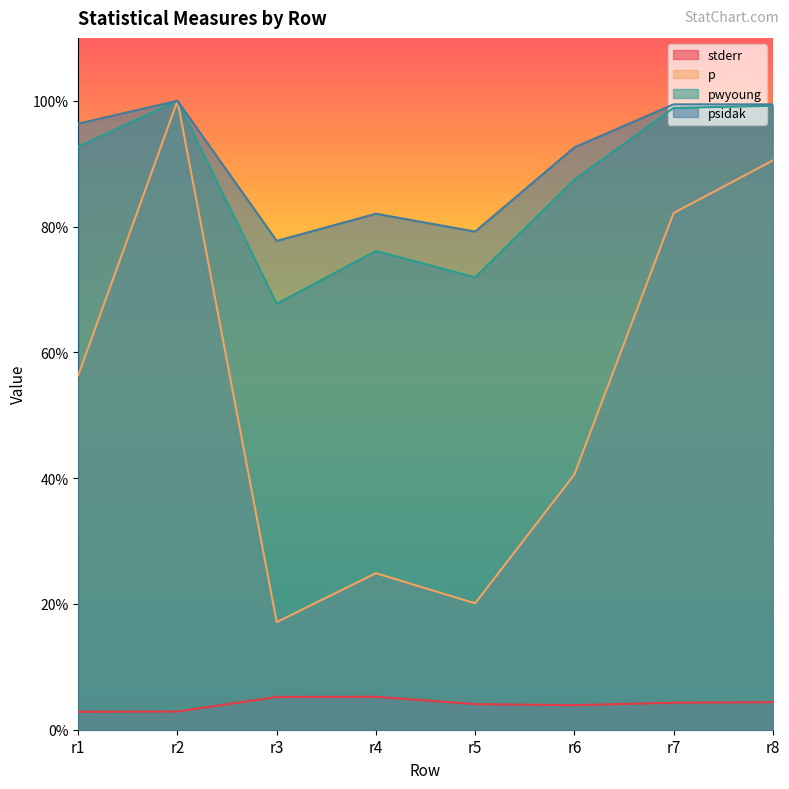

Reading left to right, transcribe all the data shown in this chart.

stderr: r1=0.0	r2=0.0	r3=0.1	r4=0.1	r5=0.0	r6=0.0	r7=0.0	r8=0.0
p: r1=0.6	r2=1.0	r3=0.2	r4=0.2	r5=0.2	r6=0.4	r7=0.8	r8=0.9
pwyoung: r1=0.9	r2=1.0	r3=0.7	r4=0.8	r5=0.7	r6=0.9	r7=1.0	r8=1.0
psidak: r1=1.0	r2=1.0	r3=0.8	r4=0.8	r5=0.8	r6=0.9	r7=1.0	r8=1.0